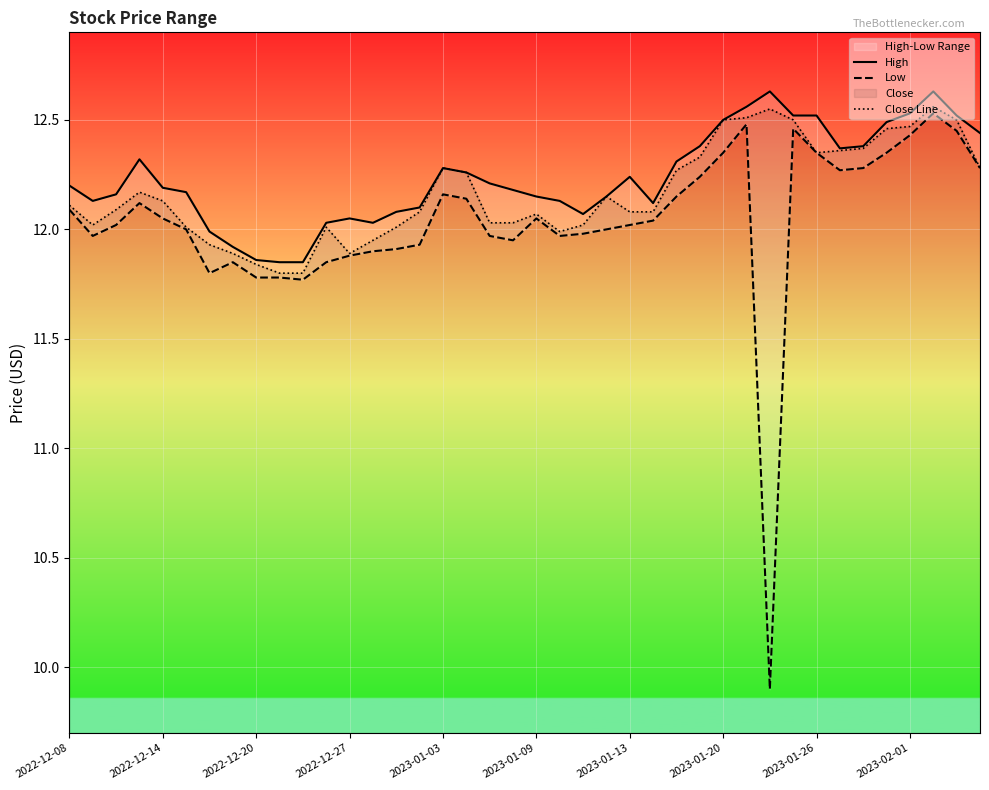

The Close Line series shows 12.1 at 2023-01-13. True or false?

True